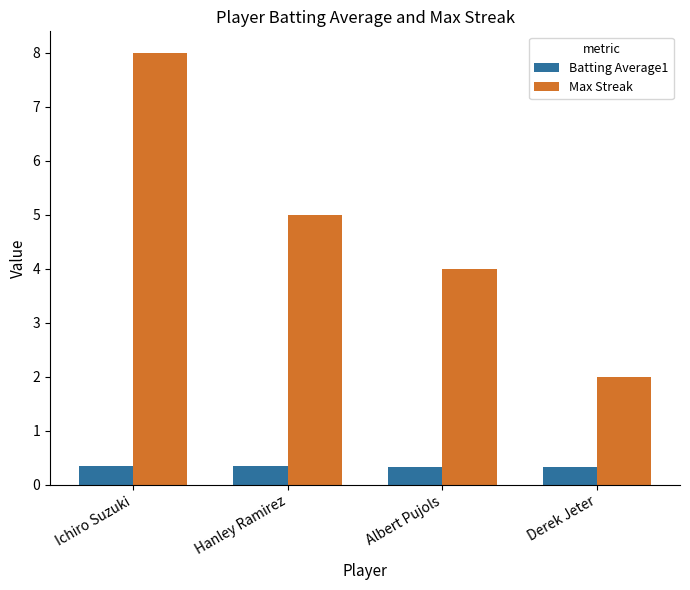

At which category is the sum across all series the highest?

Ichiro Suzuki